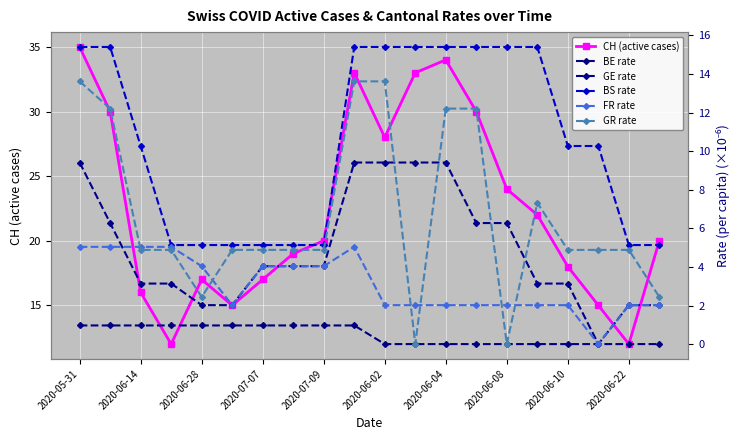

At which label does CH (active cases) reach its peak?

2020-05-31